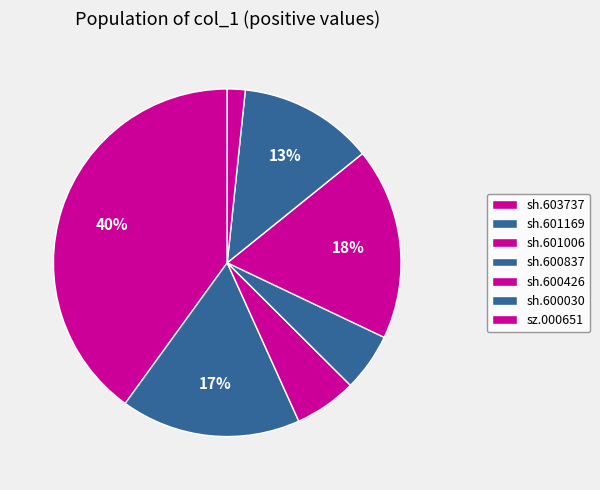

Rank the categories by value from lowest to highest.

sz.000651, sh.600837, sh.601006, sh.600030, sh.601169, sh.600426, sh.603737